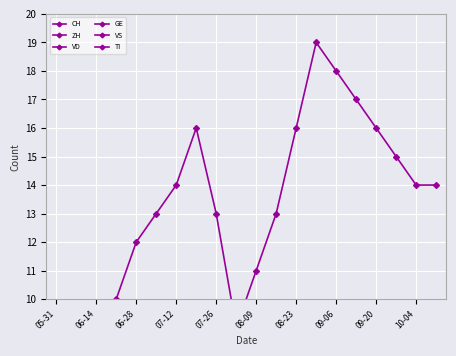

Rank the series at 13 from lowest to highest value.

VS, GE, TI, VD, ZH, CH